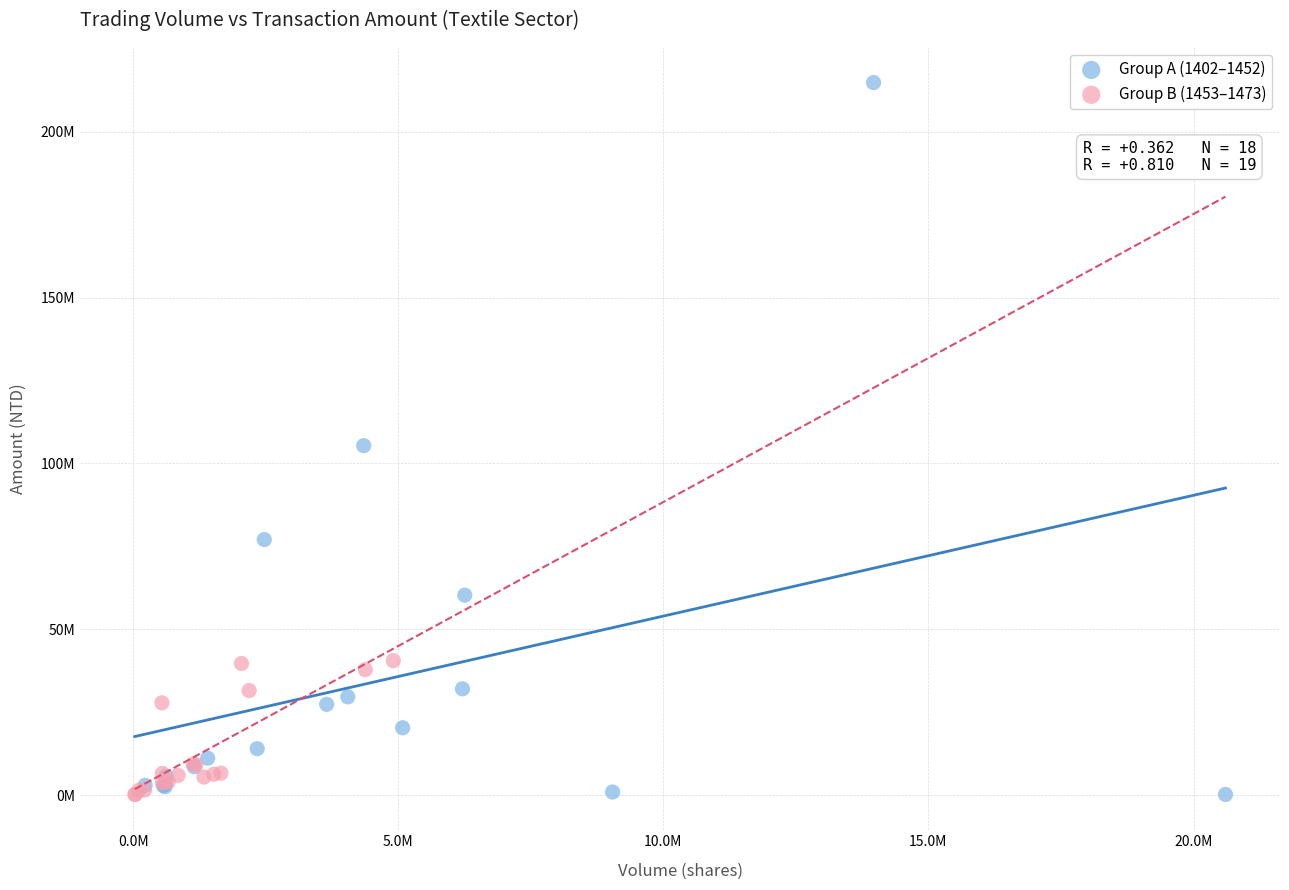

What are all the series names shown in the legend?

Group A (1402–1452), Group B (1453–1473)